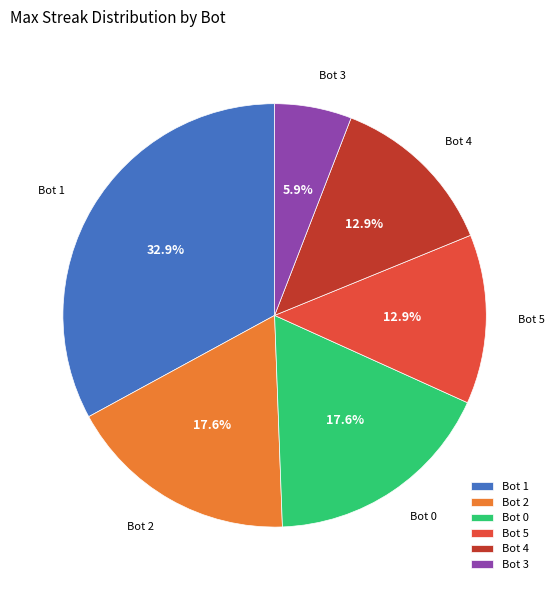

How many segments does this pie chart have?

6